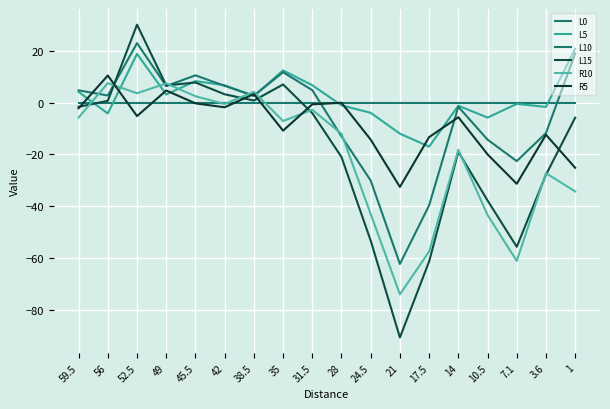

Between 45.5 and 3.6, which series saw the biggest shift?

L15